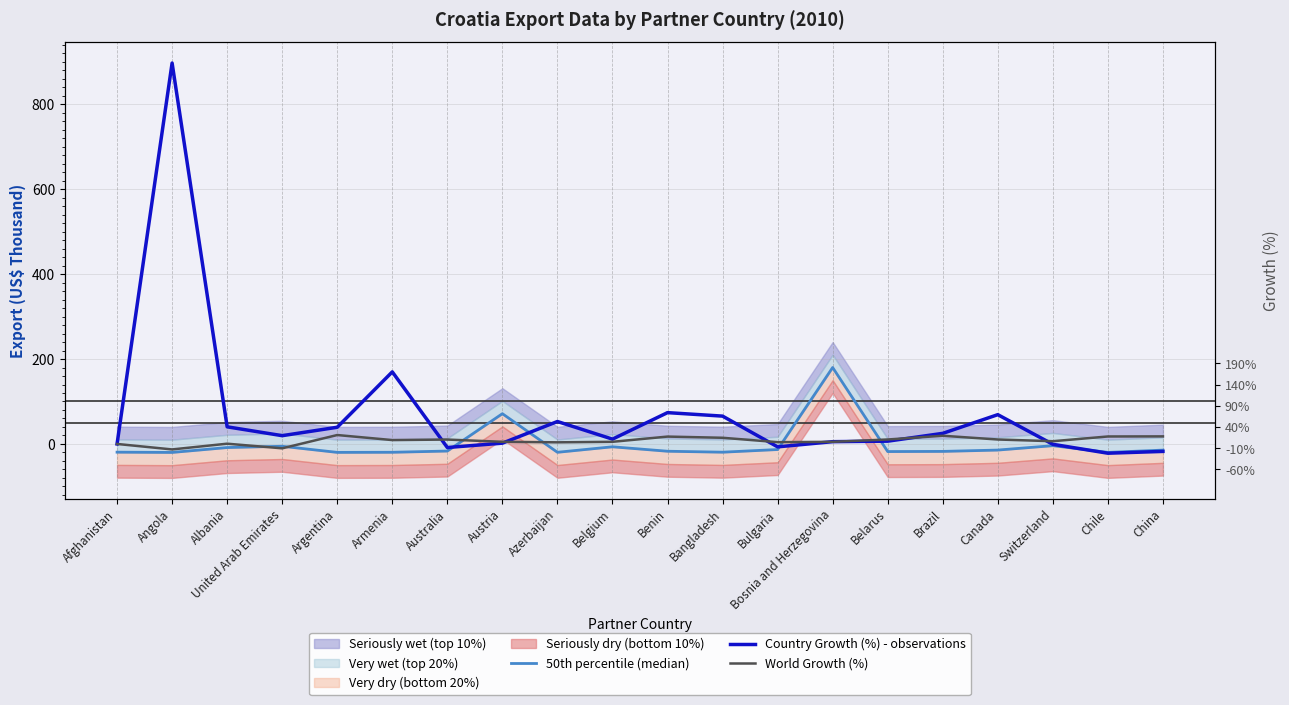

At how many categories does at least one series exceed 739?

1